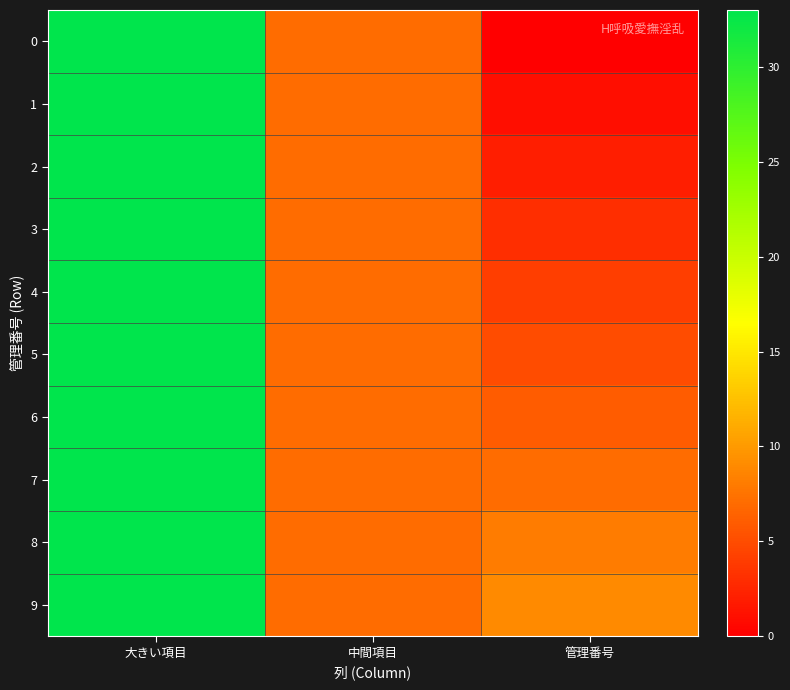

Which series has the largest total across all categories?

9